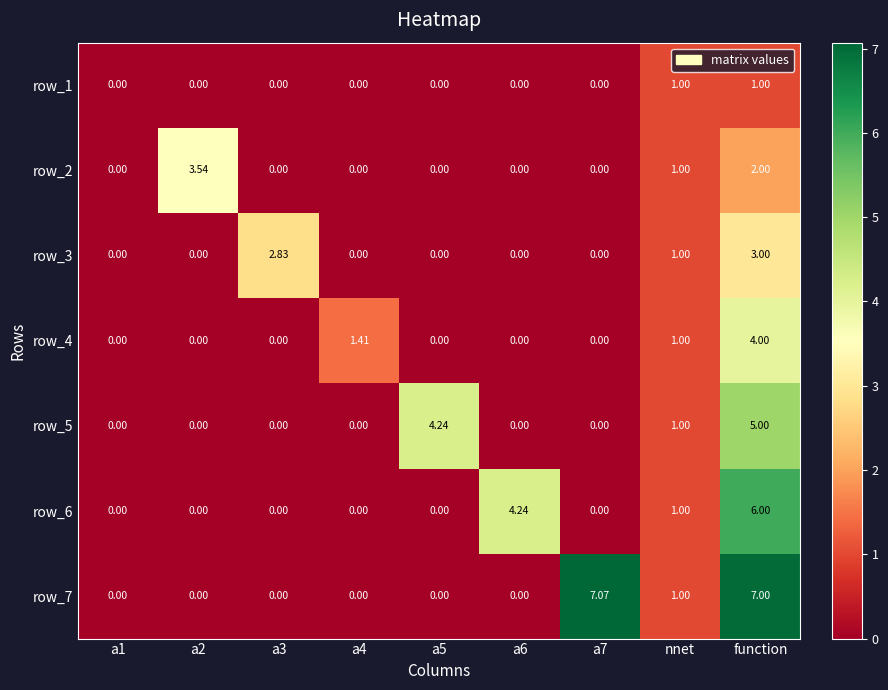

The row_5 series shows 1.6 at nnet. True or false?

False